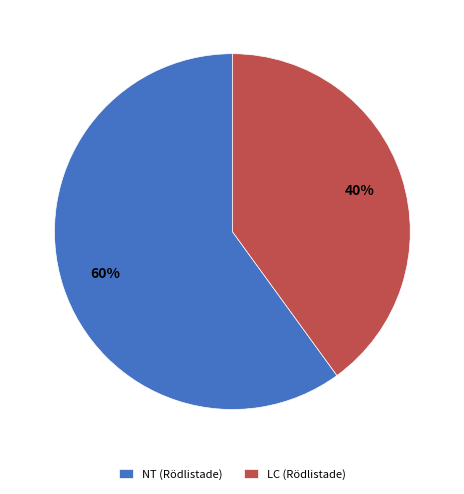

Is there a majority slice in this chart?

Yes